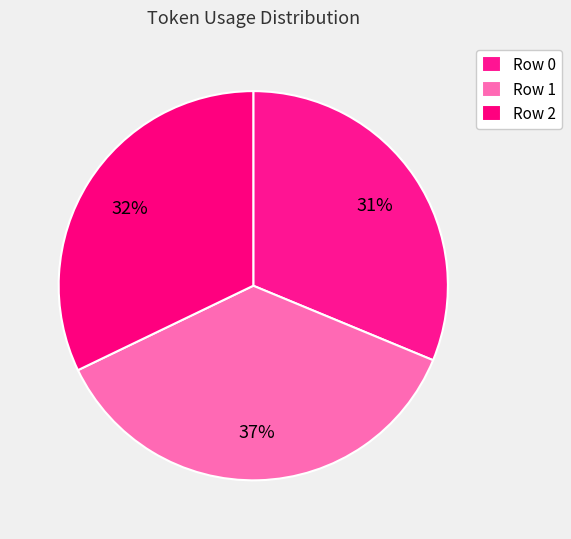

Approximately how many times larger is the value at Row 1 compared to Row 0?

1.2